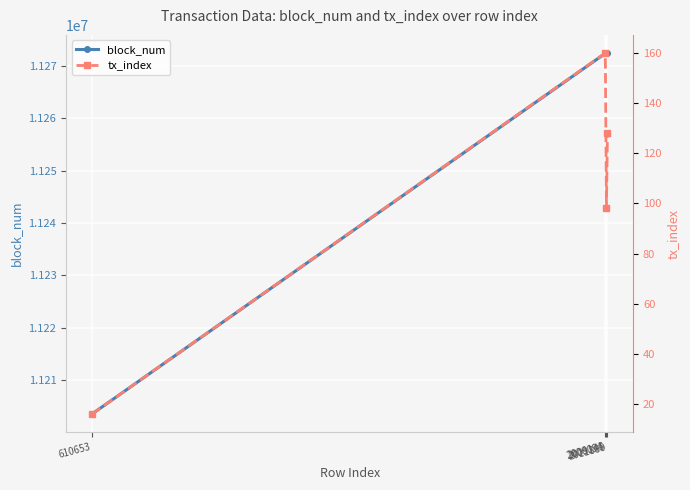

True or false: block_num and tx_index cross at least once.

False